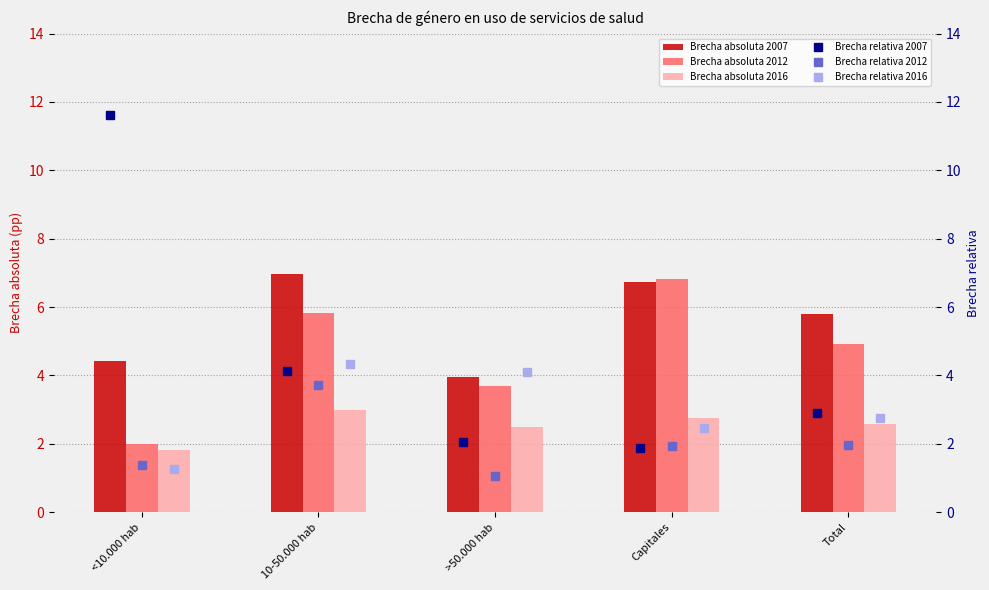

What is the minimum value shown in the chart?

1.1